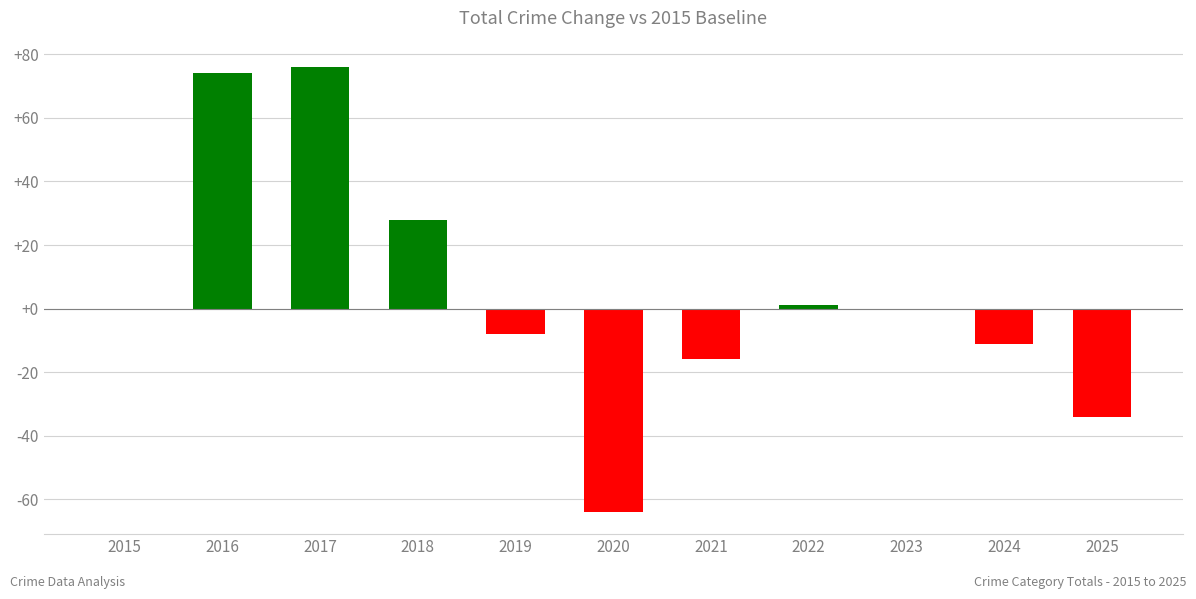

Is it true that the value at 2025 is -23?

False